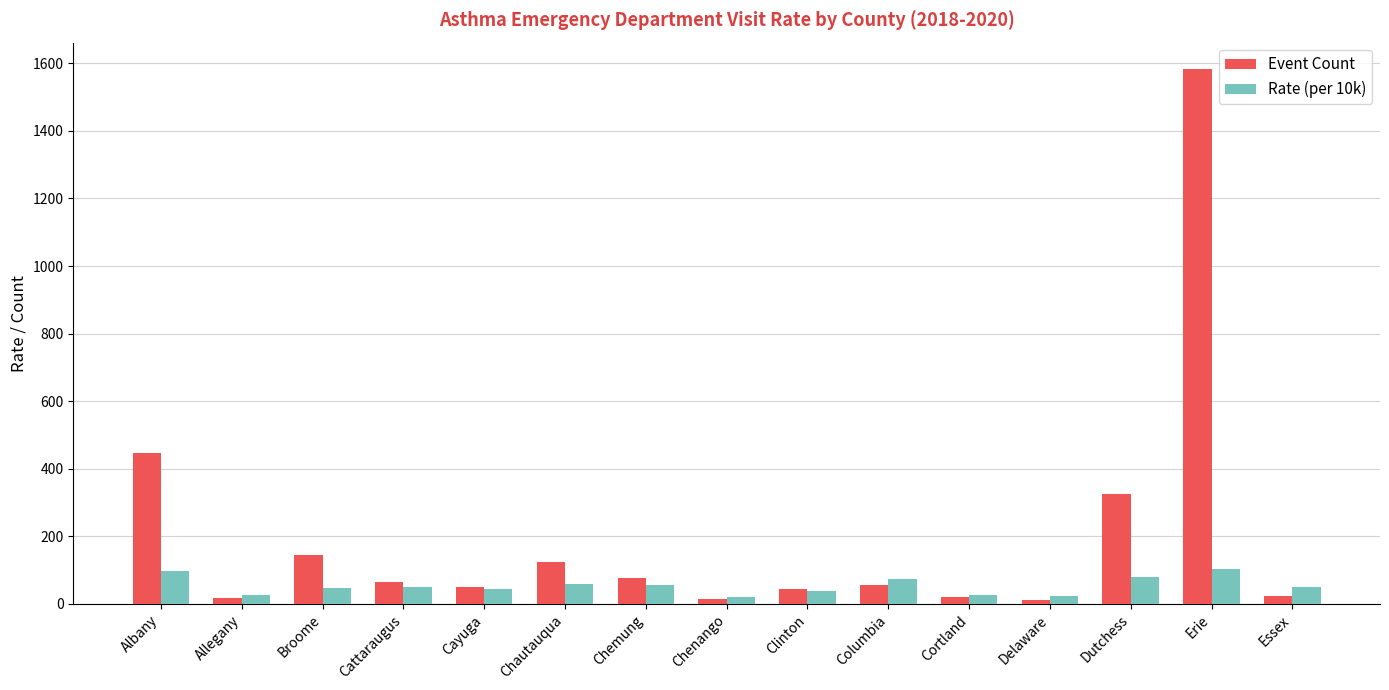

What is the average value of the Event Count series?

200.3